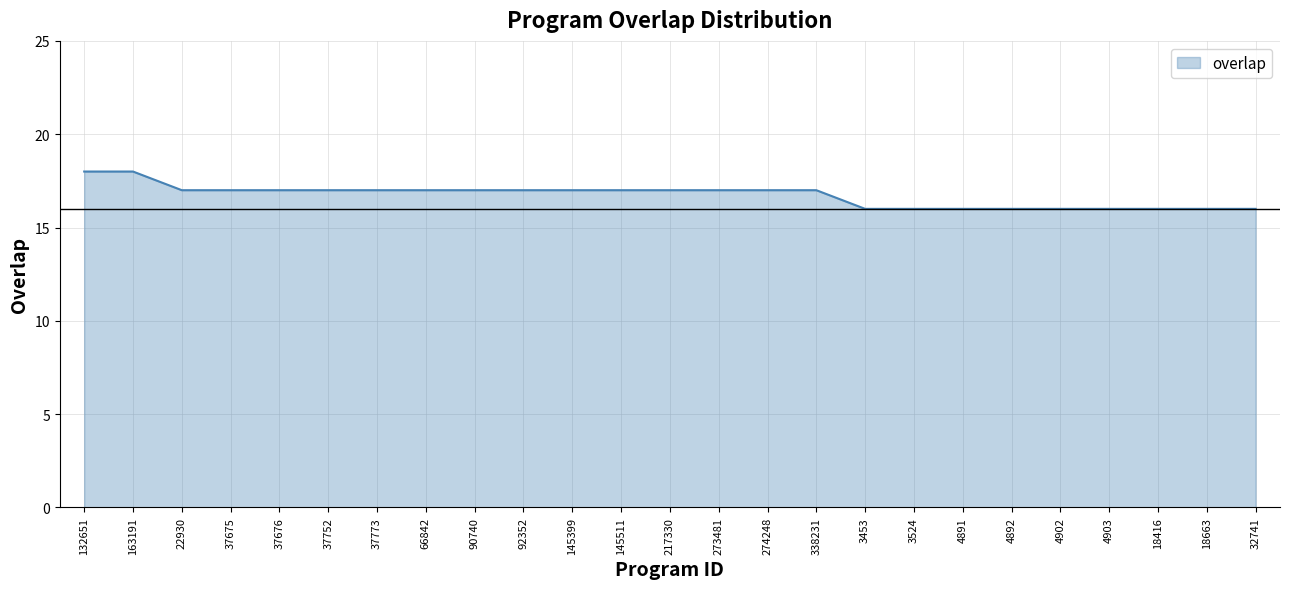

Where does the data first go above 17?

132651